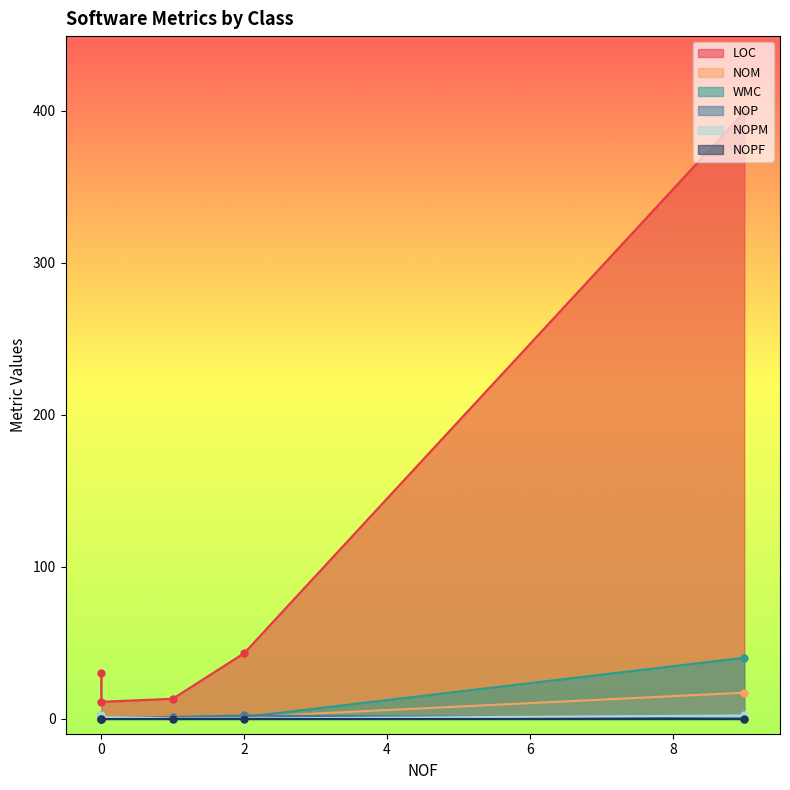

How many lines are shown in the chart?

6